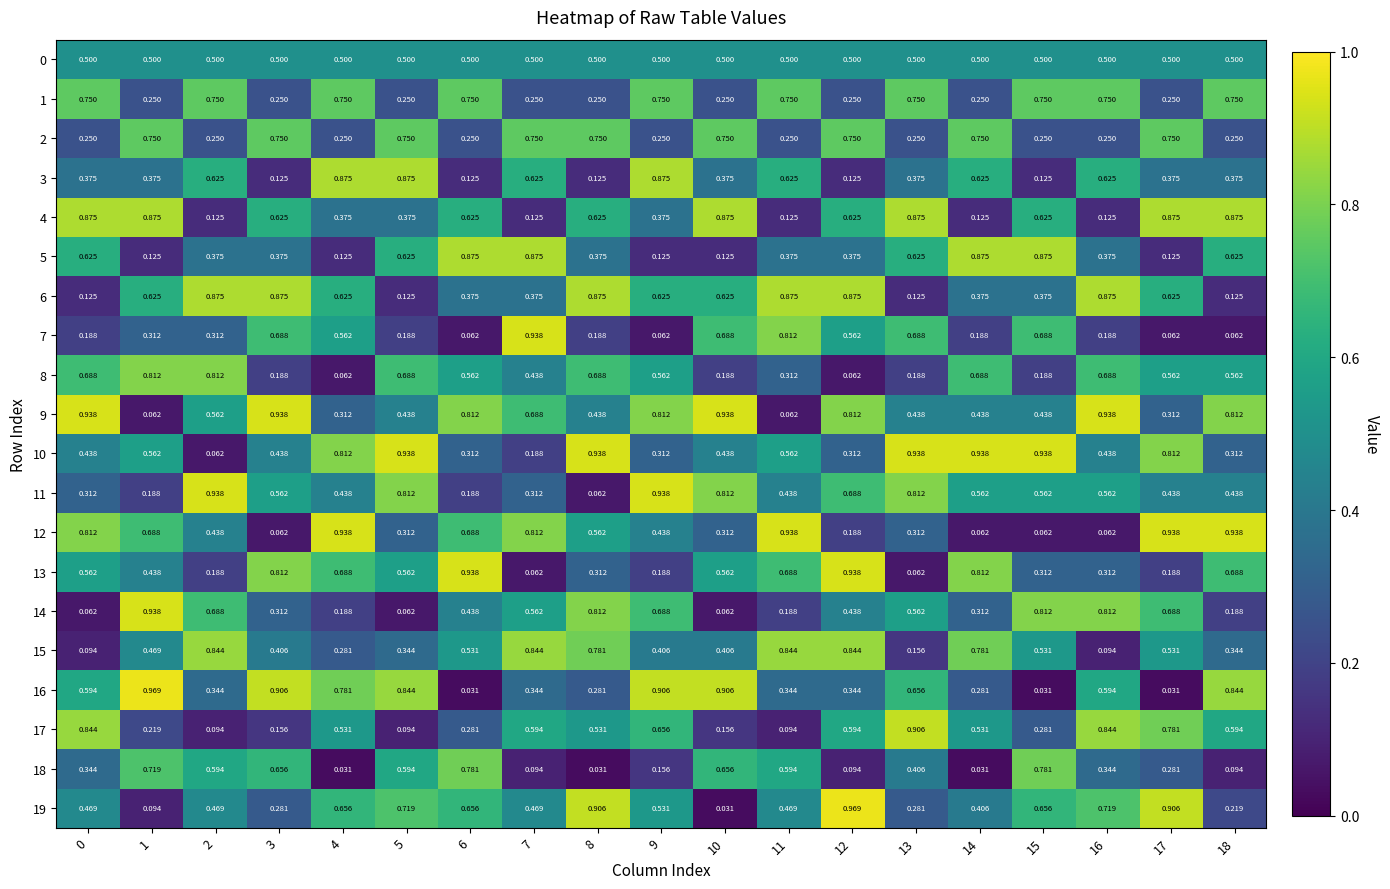

Is the value of 14 at 11 greater than the value of 16 at 4?

No